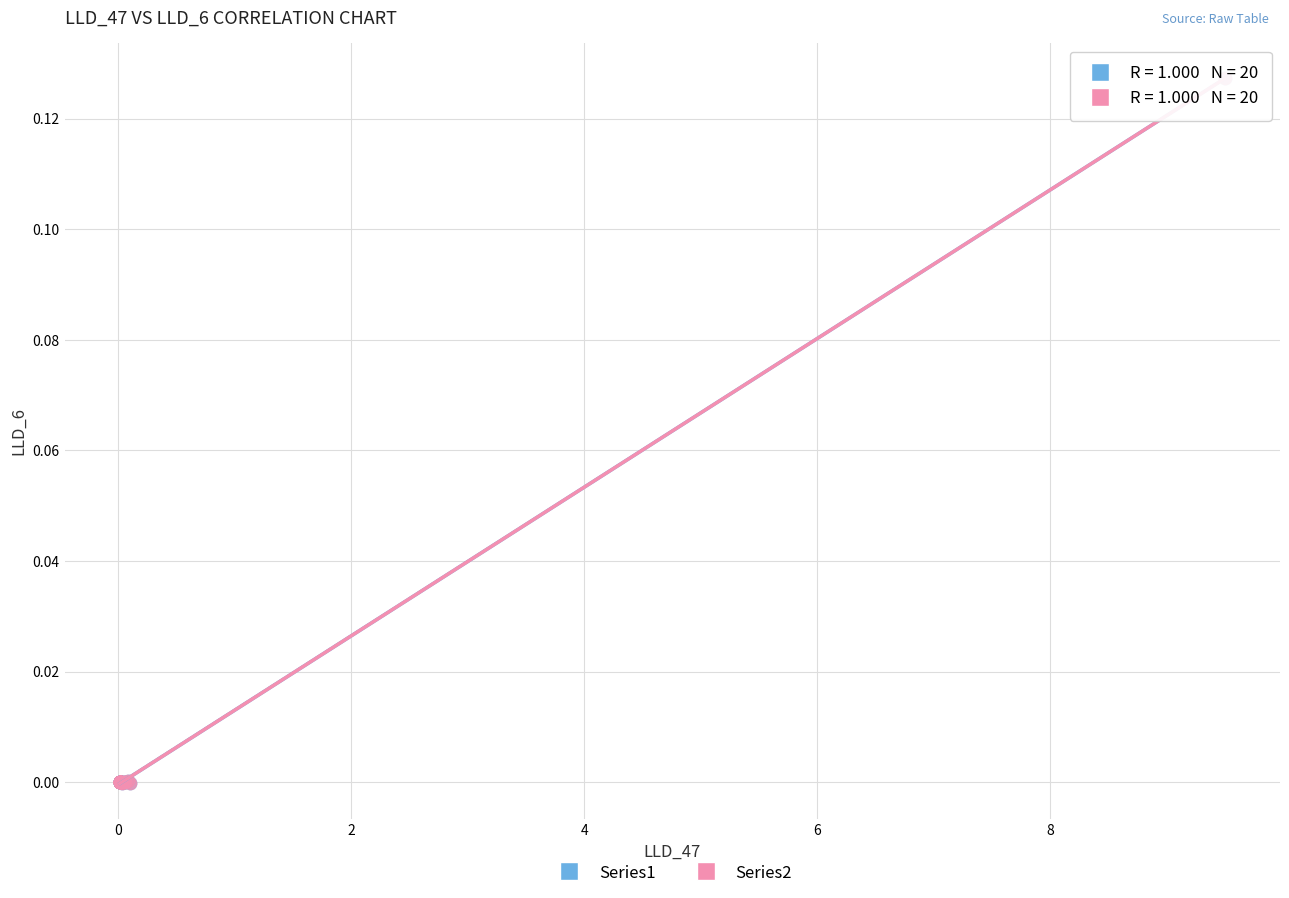

What are all the series names shown in the legend?

Series1, Series2